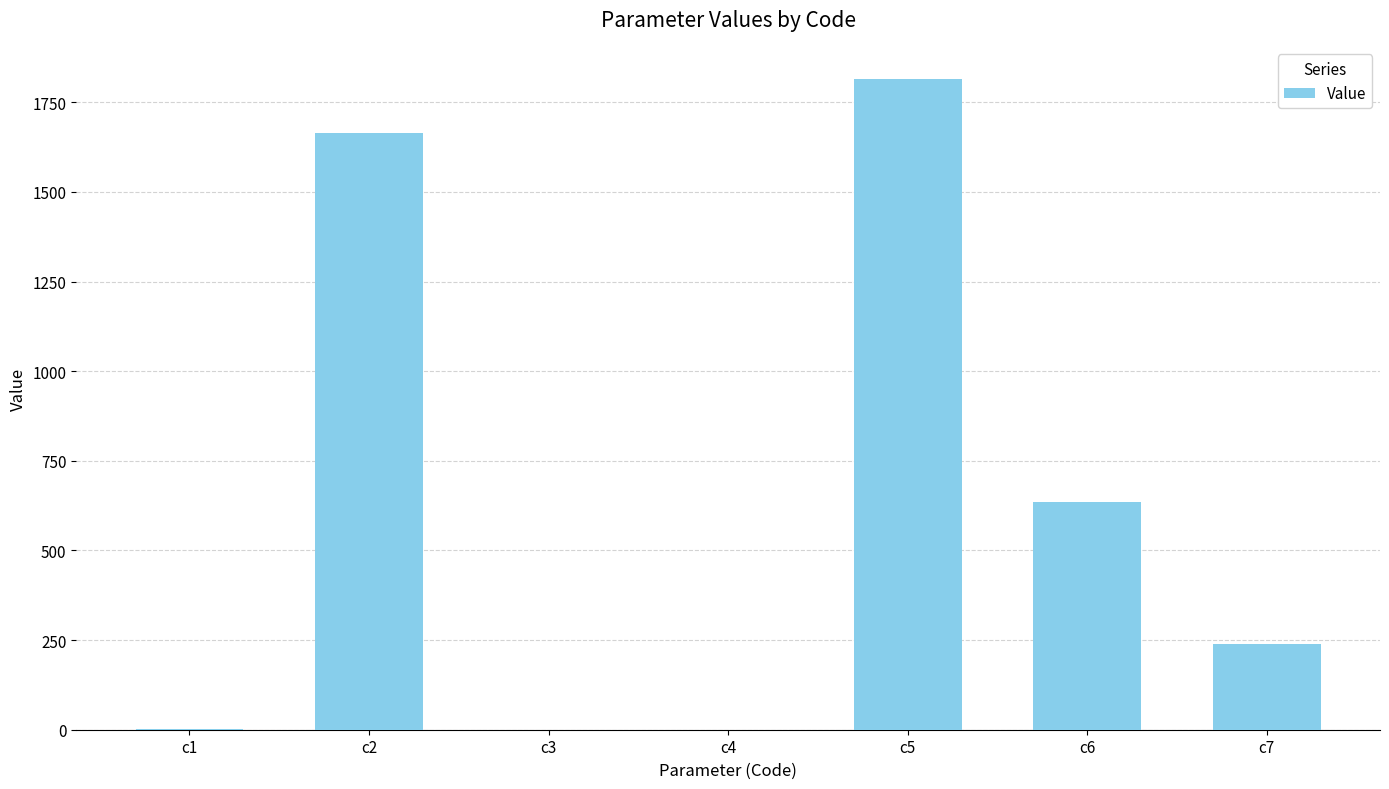

What is the sum of the values at c6 and c7?

873.5